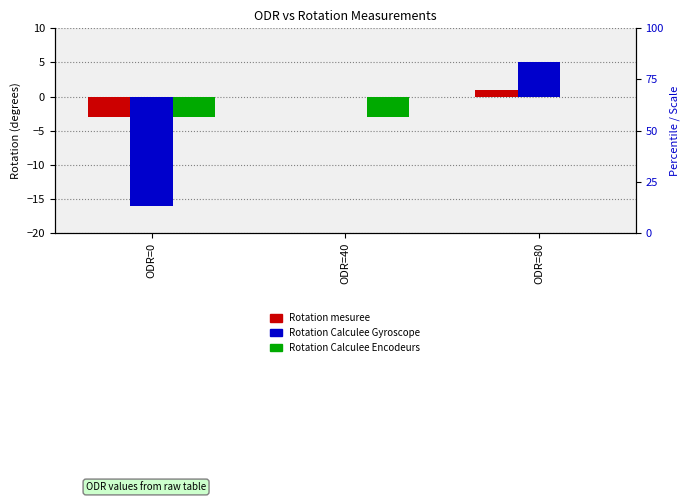

What is the average value of the Rotation Calculee Gyroscope series?

-4